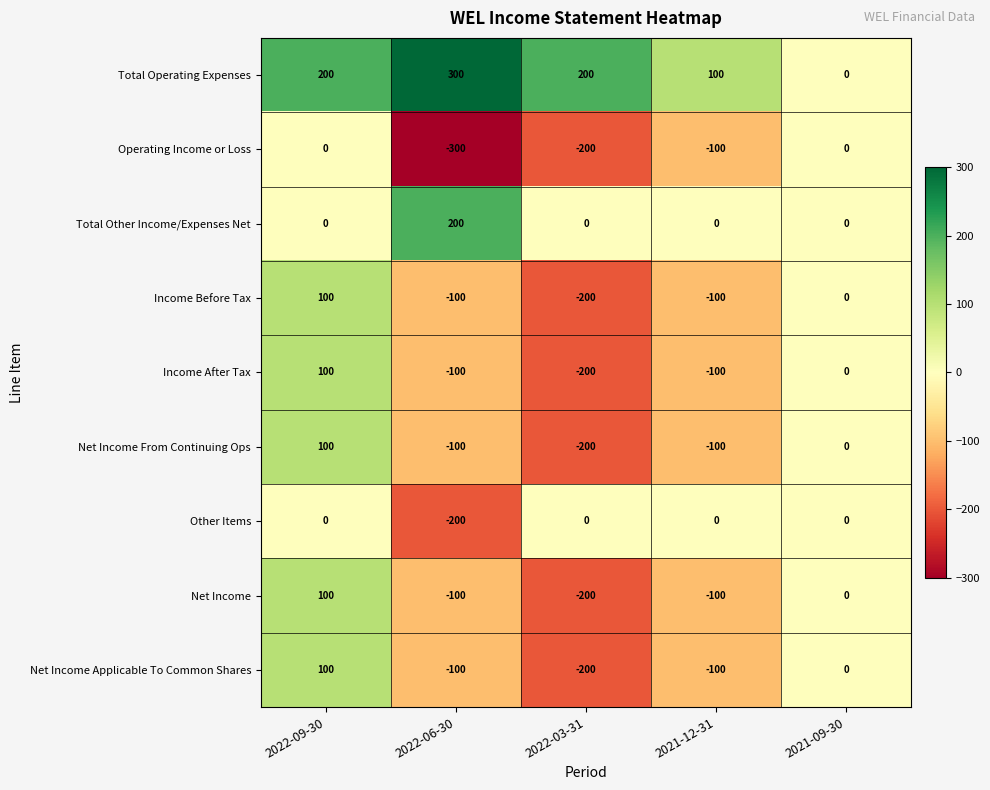

Is it true that Total Operating Expenses equals 315 at 2022-03-31?

False